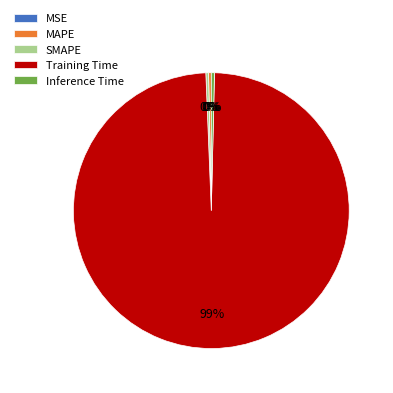

Is there any slice that represents more than half of the pie?

Yes